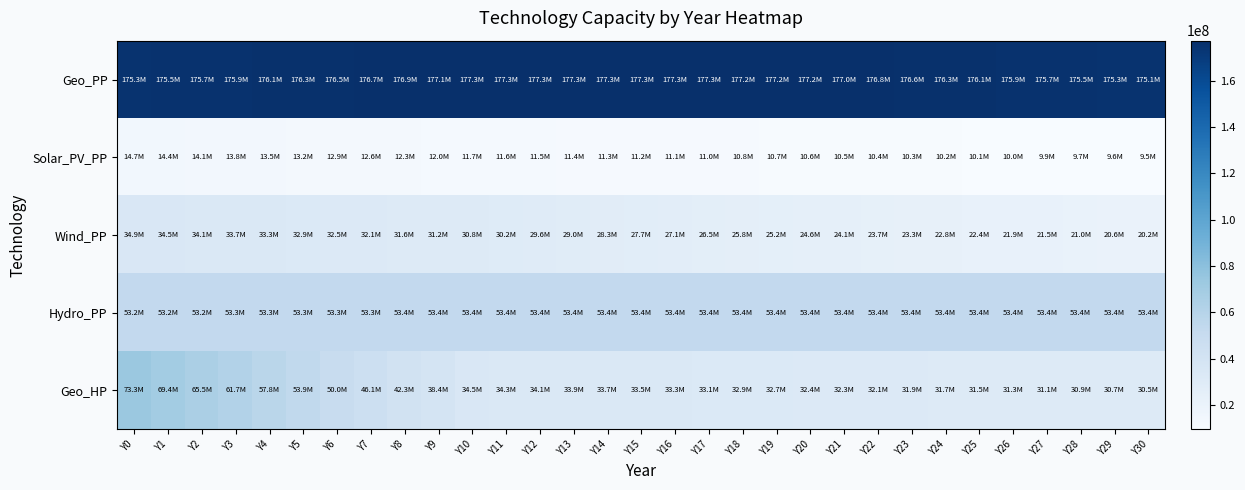

Reading right to left, extract all data points from this chart.

Geo_PP: Y30=175051135.4	Y29=175267139.1	Y28=175483142.8	Y27=175699146.4	Y26=175915150.1	Y25=176131153.8	Y24=176347157.4	Y23=176563161.1	Y22=176779164.8	Y21=176995168.4	Y20=177211172.1	Y19=177224396.8	Y18=177237621.5	Y17=177250846.2	Y16=177264071.0	Y15=177277295.7	Y14=177290520.4	Y13=177303745.1	Y12=177316969.8	Y11=177330194.5	Y10=177343419.2	Y9=177136232.1	Y8=176929044.9	Y7=176721857.7	Y6=176514670.5	Y5=176307483.3	Y4=176100296.1	Y3=175893108.9	Y2=175685921.7	Y1=175478734.5	Y0=175271547.3
Solar_PV_PP: Y30=9529142.7	Y29=9639094.3	Y28=9749045.9	Y27=9858997.6	Y26=9968949.2	Y25=10078900.9	Y24=10188852.5	Y23=10298804.2	Y22=10408755.8	Y21=10518707.5	Y20=10628659.1	Y19=10738610.8	Y18=10848562.4	Y17=10958514.1	Y16=11068465.7	Y15=11178417.3	Y14=11288369.0	Y13=11398320.6	Y12=11508272.3	Y11=11618223.9	Y10=11728175.6	Y9=12021380.0	Y8=12314584.3	Y7=12607788.7	Y6=12900993.1	Y5=13194197.5	Y4=13487401.9	Y3=13780606.3	Y2=14073810.7	Y1=14367015.1	Y0=14660219.5
Wind_PP: Y30=20157801.8	Y29=20599764.3	Y28=21041726.8	Y27=21483689.3	Y26=21925651.8	Y25=22367614.2	Y24=22809576.8	Y23=23251539.2	Y22=23693501.8	Y21=24135464.2	Y20=24577426.8	Y19=25202642.0	Y18=25827857.2	Y17=26453072.5	Y16=27078287.7	Y15=27703503.0	Y14=28328718.2	Y13=28953933.4	Y12=29579148.7	Y11=30204363.9	Y10=30829579.2	Y9=31239202.9	Y8=31648826.7	Y7=32058450.5	Y6=32468074.3	Y5=32877698.1	Y4=33287321.8	Y3=33696945.6	Y2=34106569.4	Y1=34516193.2	Y0=34925817.0
Hydro_PP: Y30=53388295.9	Y29=53388295.9	Y28=53388295.9	Y27=53388295.9	Y26=53388295.9	Y25=53388295.9	Y24=53388295.9	Y23=53388295.9	Y22=53388295.9	Y21=53388295.9	Y20=53388295.9	Y19=53388295.9	Y18=53388295.9	Y17=53388295.9	Y16=53388295.9	Y15=53388295.9	Y14=53388295.9	Y13=53388295.9	Y12=53388295.9	Y11=53388295.9	Y10=53388295.9	Y9=53369296.5	Y8=53350297.1	Y7=53331297.7	Y6=53312298.3	Y5=53293298.9	Y4=53274299.5	Y3=53255300.1	Y2=53236300.7	Y1=53217301.3	Y0=53198301.9
Geo_HP: Y30=30506192.0	Y29=30700224.3	Y28=30894256.6	Y27=31088288.9	Y26=31282321.2	Y25=31476353.6	Y24=31670385.9	Y23=31864418.2	Y22=32058450.5	Y21=32252482.8	Y20=32446515.1	Y19=32651327.0	Y18=32856138.9	Y17=33060950.8	Y16=33265762.7	Y15=33470574.6	Y14=33675386.5	Y13=33880198.4	Y12=34085010.2	Y11=34289822.1	Y10=34494634.0	Y9=38375280.4	Y8=42255926.7	Y7=46136573.0	Y6=50017219.3	Y5=53897865.7	Y4=57778512.0	Y3=61659158.3	Y2=65539804.7	Y1=69420451.0	Y0=73301097.3